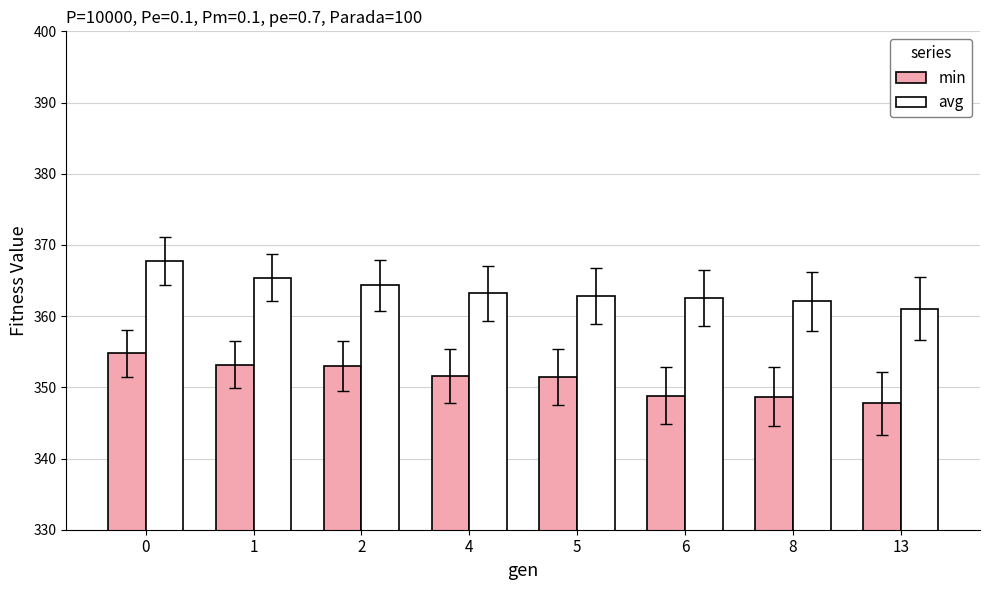

What is the value of the avg bar at the 3rd from the left?

364.3